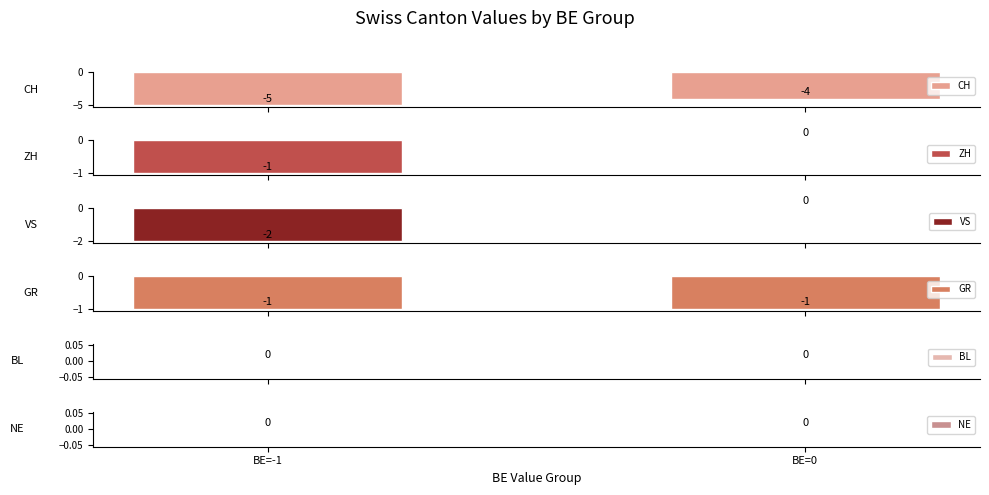

Reading right to left, what are all the values shown in this chart?

CH: BE=0=-4	BE=-1=-5
ZH: BE=0=0	BE=-1=-1
VS: BE=0=0	BE=-1=-2
GR: BE=0=-1	BE=-1=-1
BL: BE=0=0	BE=-1=0
NE: BE=0=0	BE=-1=0